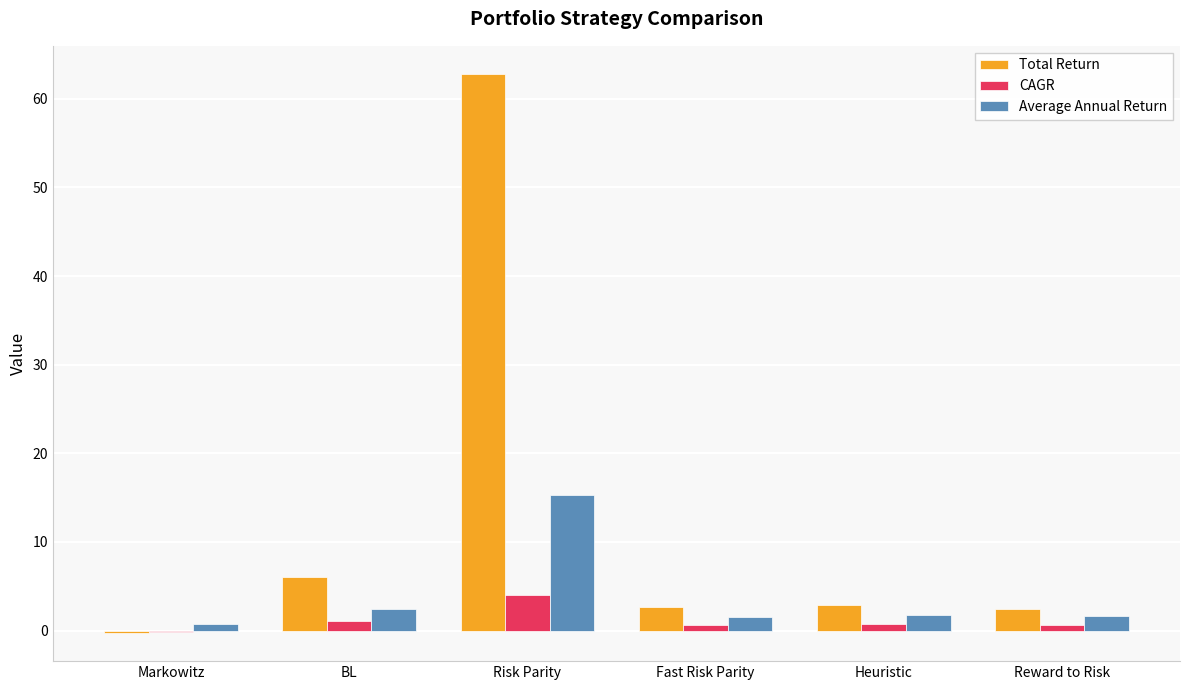

What is the maximum value shown in the chart?

62.8